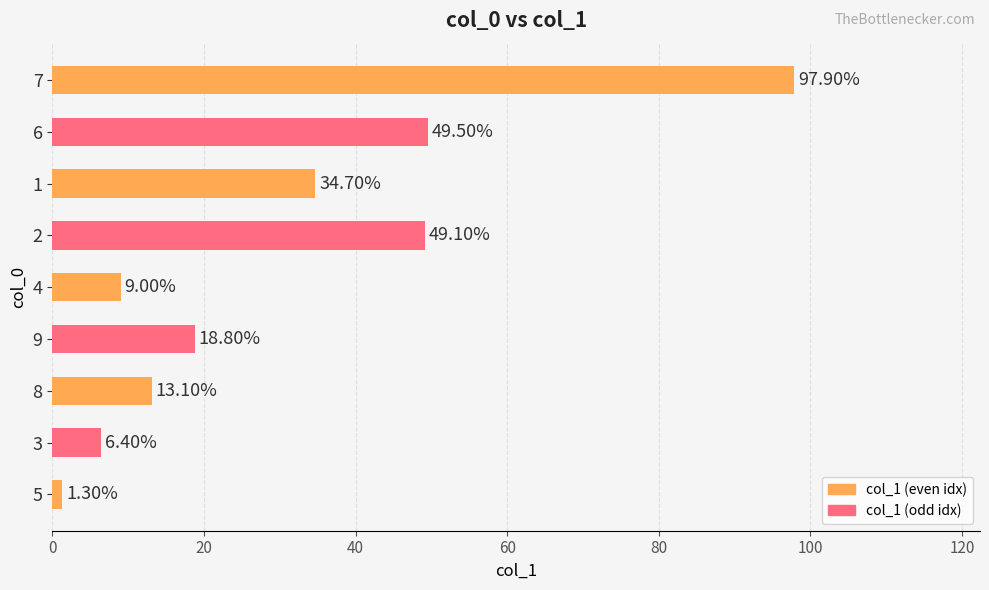

What is the change in value from 3 to 1?

+28.3